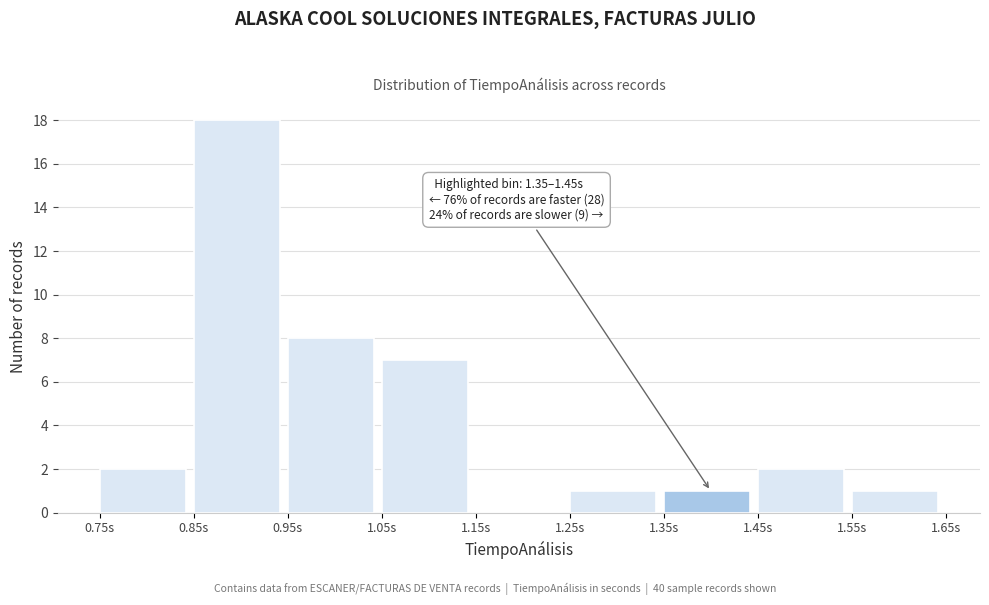

Over which range of the x-axis is the bar tallest?

0.85 to 0.95